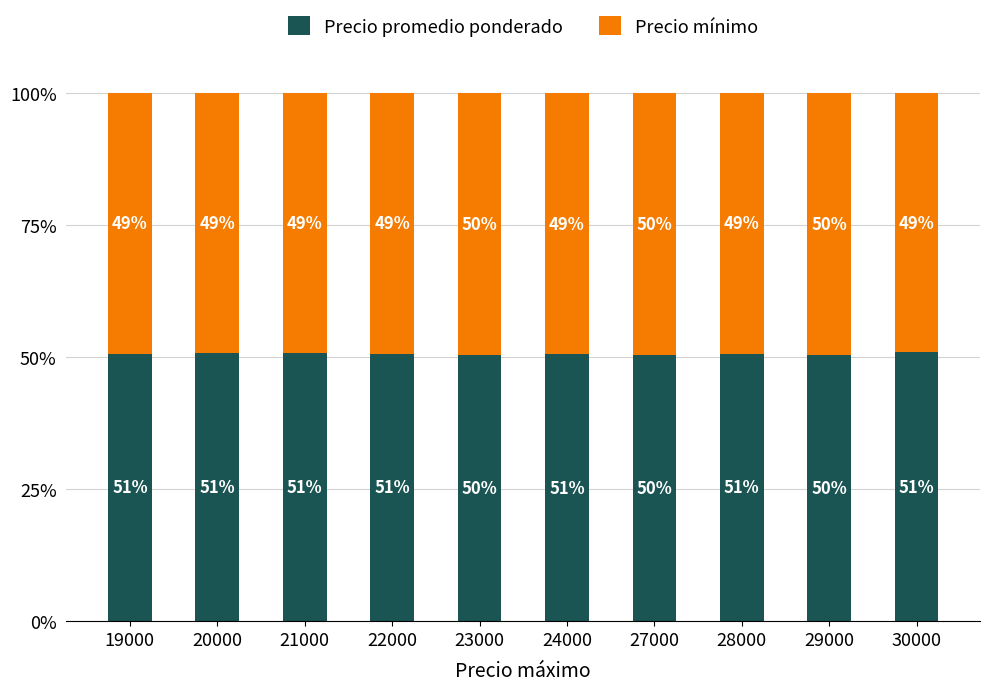

Where is Precio mínimo nearest to the value 0?

30000